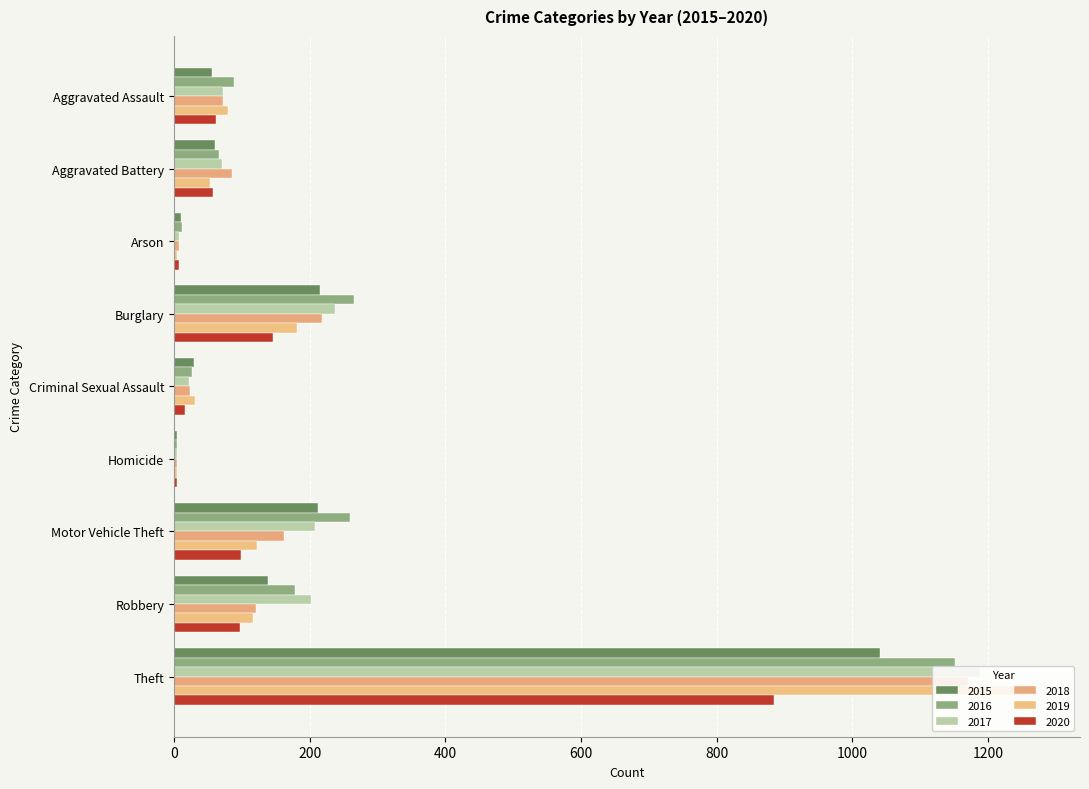

At which label is 2016 closest to 577?

Burglary